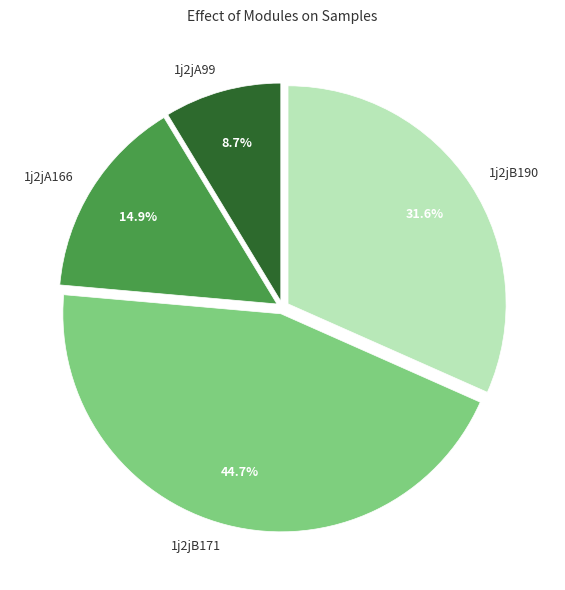

Which category has the biggest portion of the pie?

1j2jB171